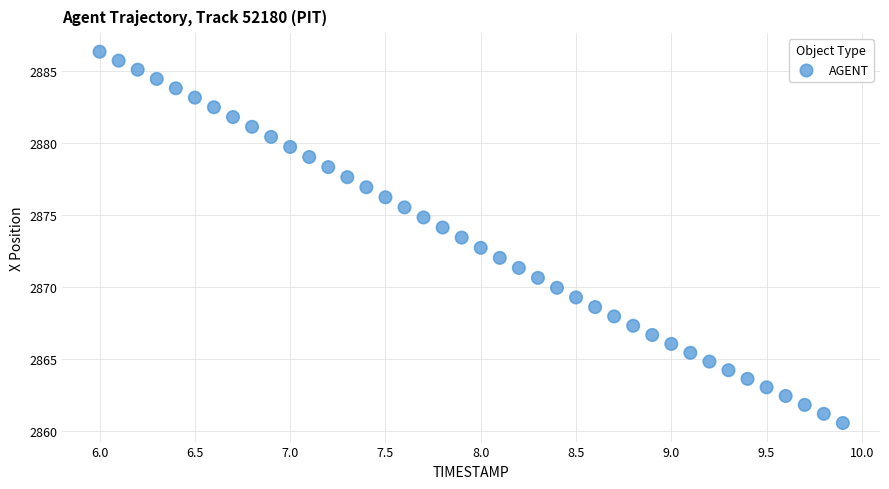

What is the range of Y values (max minus min)?

25.8